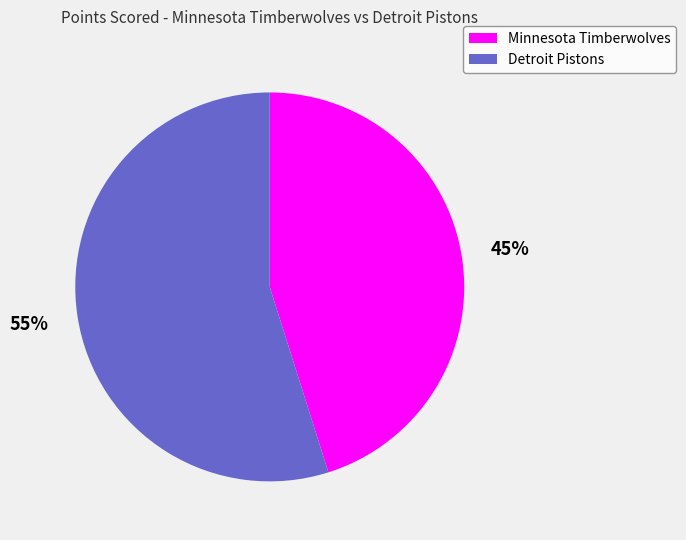

To the nearest percent, what is the difference between the largest and smallest slice percentages?

10%